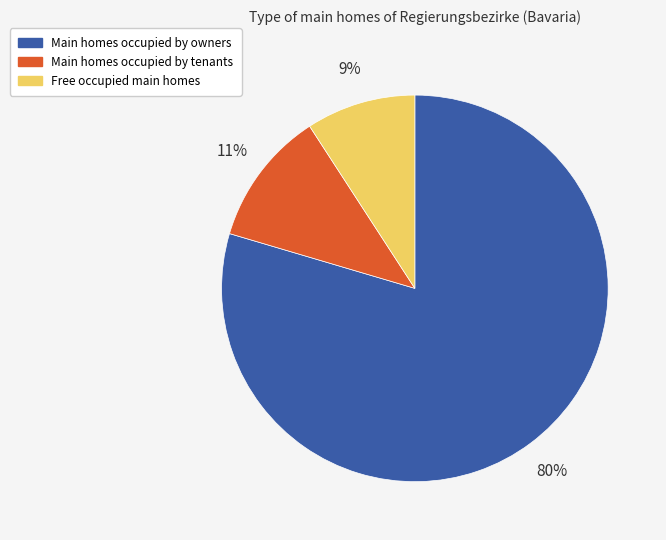

The Main homes occupied by owners slice represents 80% of the pie. True or false?

True